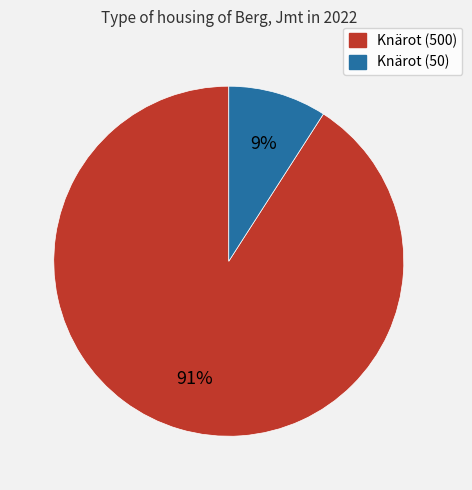

Is there any slice that represents more than half of the pie?

Yes